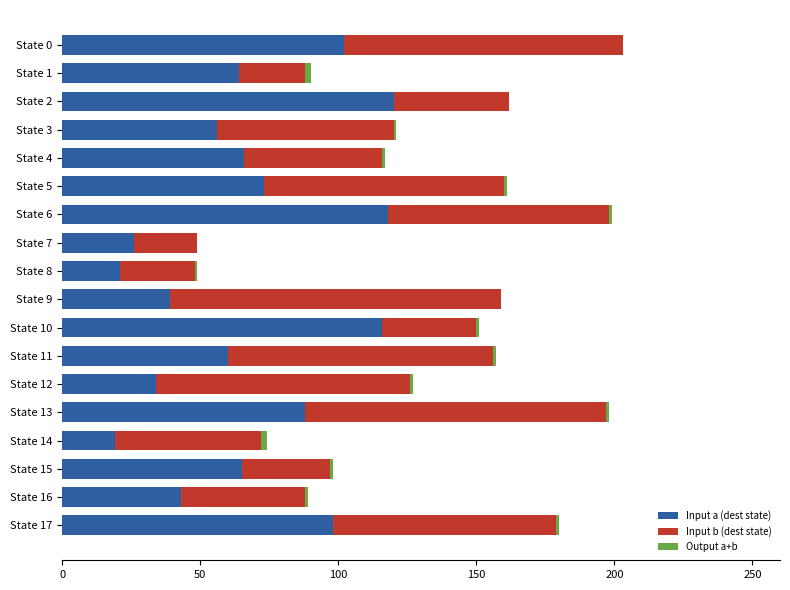

What is the maximum value for Input a (dest state)?

120